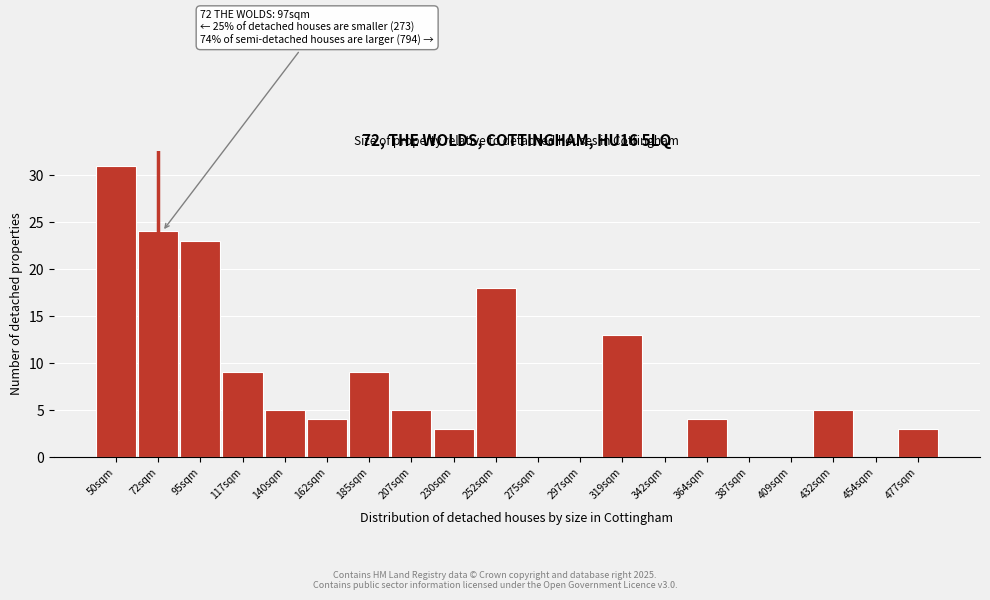

Reading left to right, what are all the values shown in this chart?

50sqm=31	72sqm=24	95sqm=23	117sqm=9	140sqm=5	162sqm=4	185sqm=9	207sqm=5	230sqm=3	252sqm=18	275sqm=0	297sqm=0	319sqm=13	342sqm=0	364sqm=4	387sqm=0	409sqm=0	432sqm=5	454sqm=0	477sqm=3